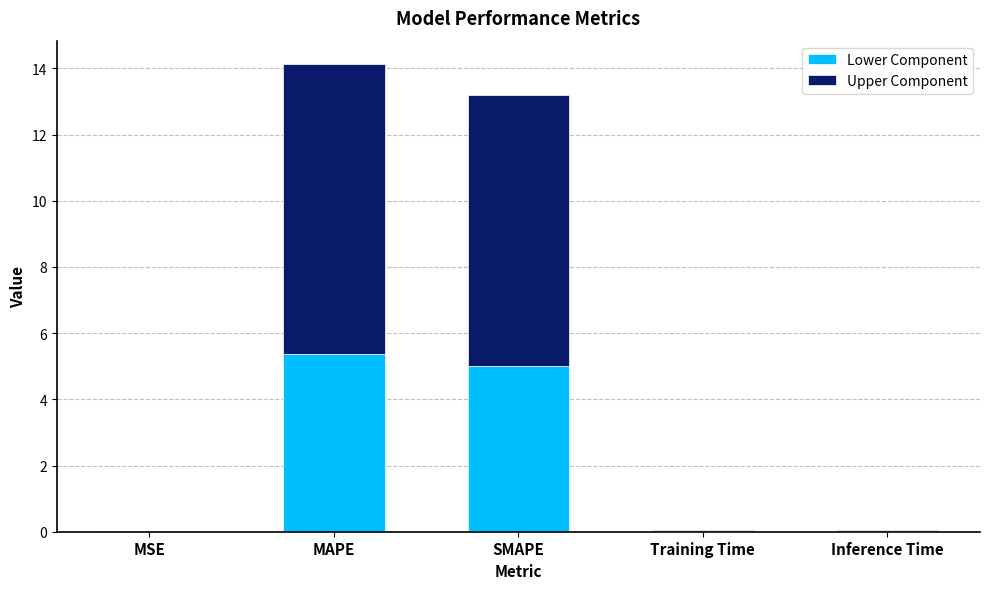

At which category is the sum across all series the highest?

MAPE